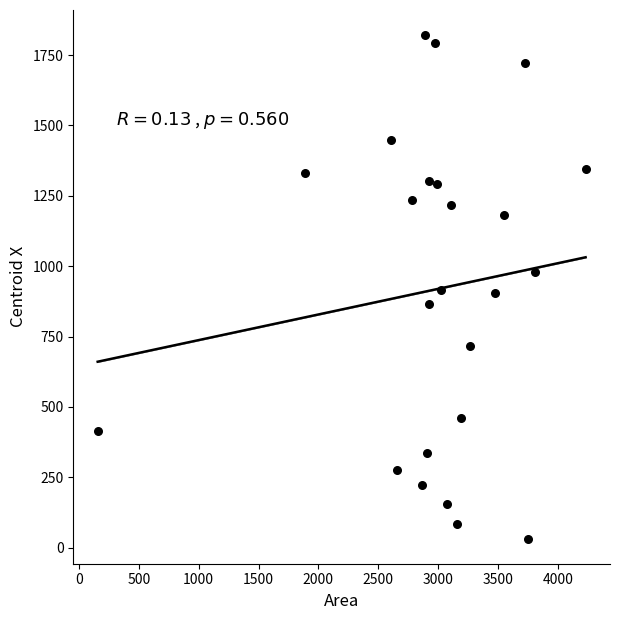

What is the range of Y values (max minus min)?

1788.1